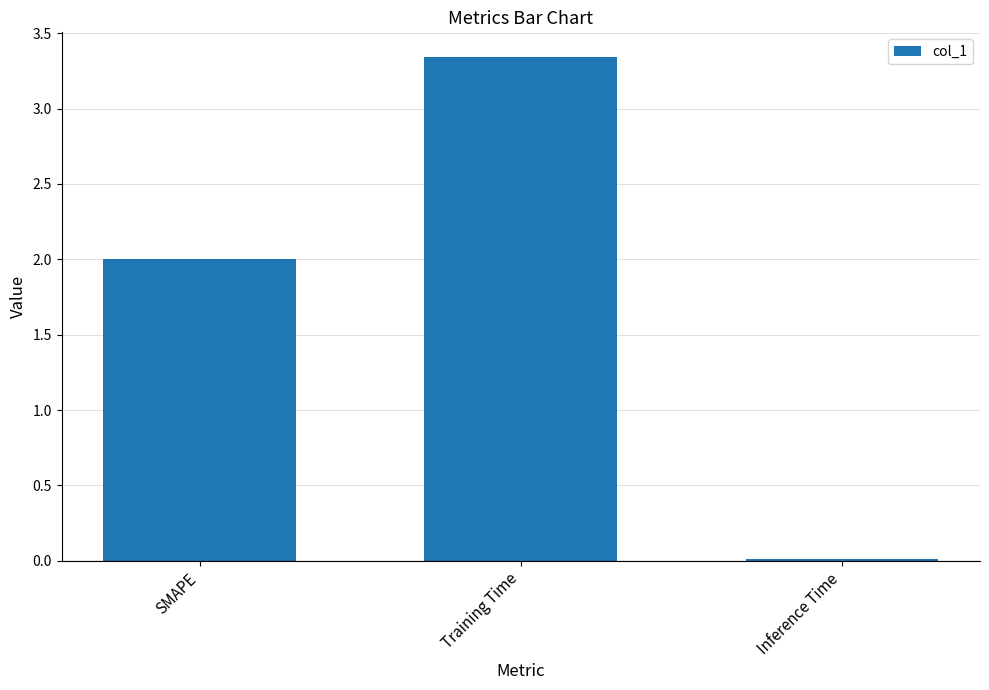

What is the average value?

1.8